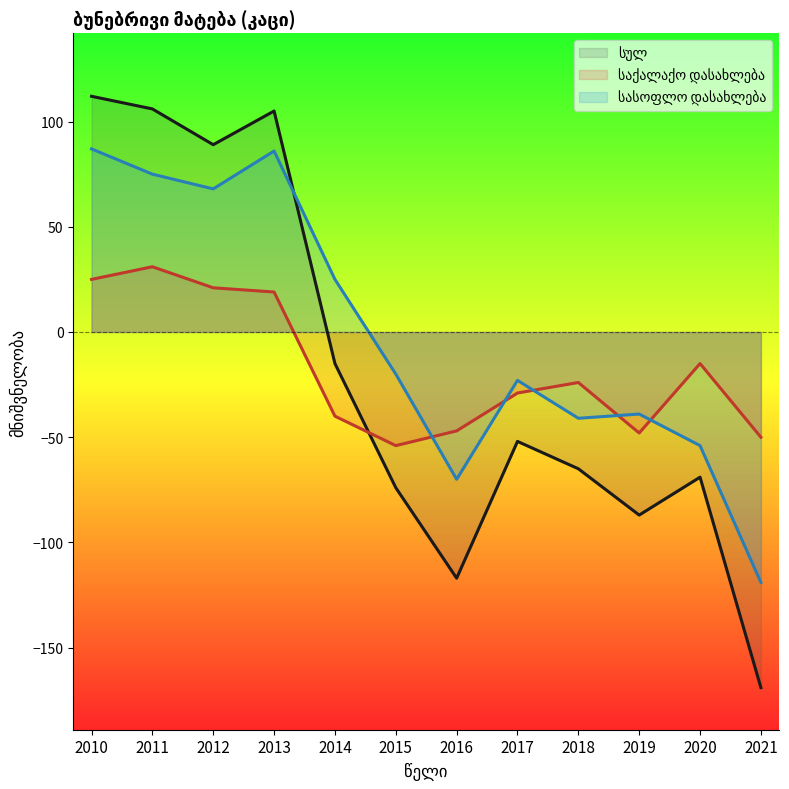

Between 2018 and 2019, which is larger?

2018